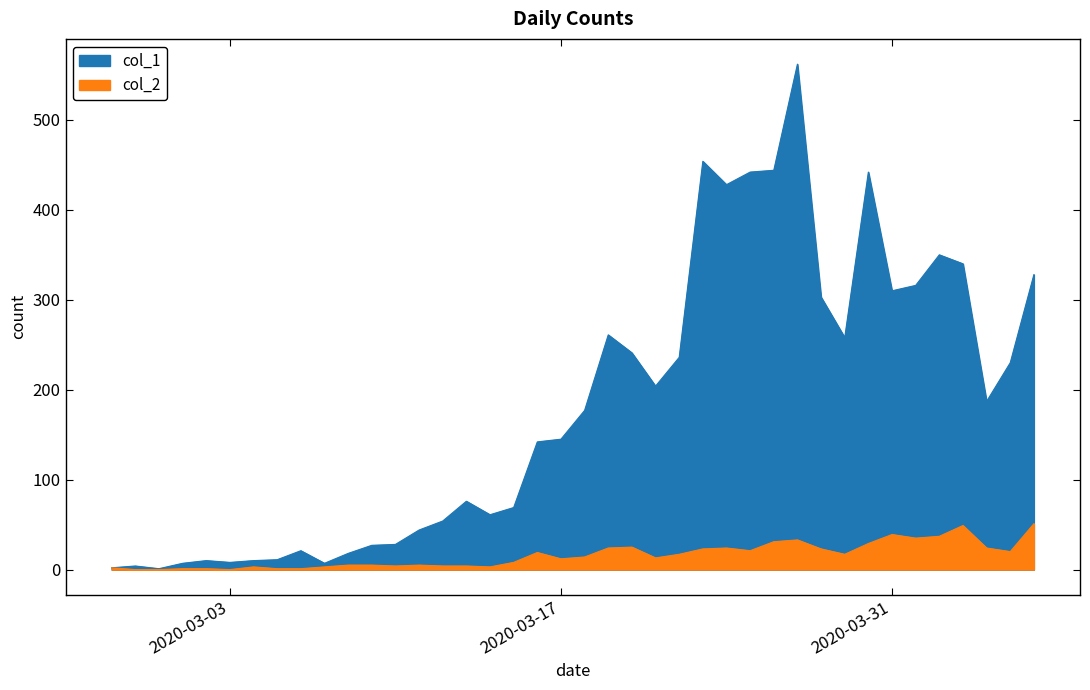

Which label corresponds to the smallest value in the chart?

2020-02-28